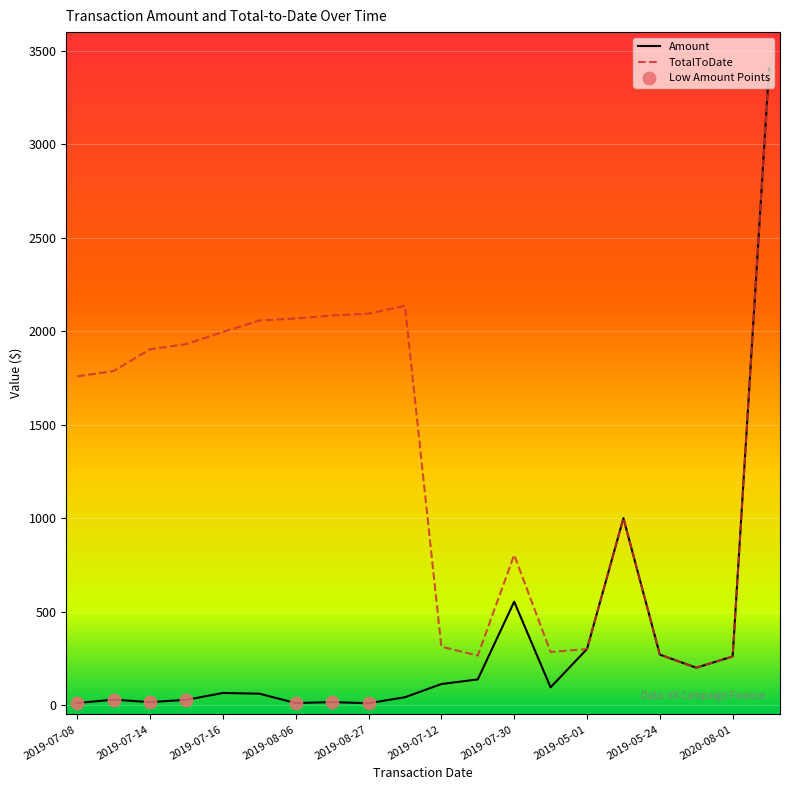

What is the lowest value of the TotalToDate series?

200.0